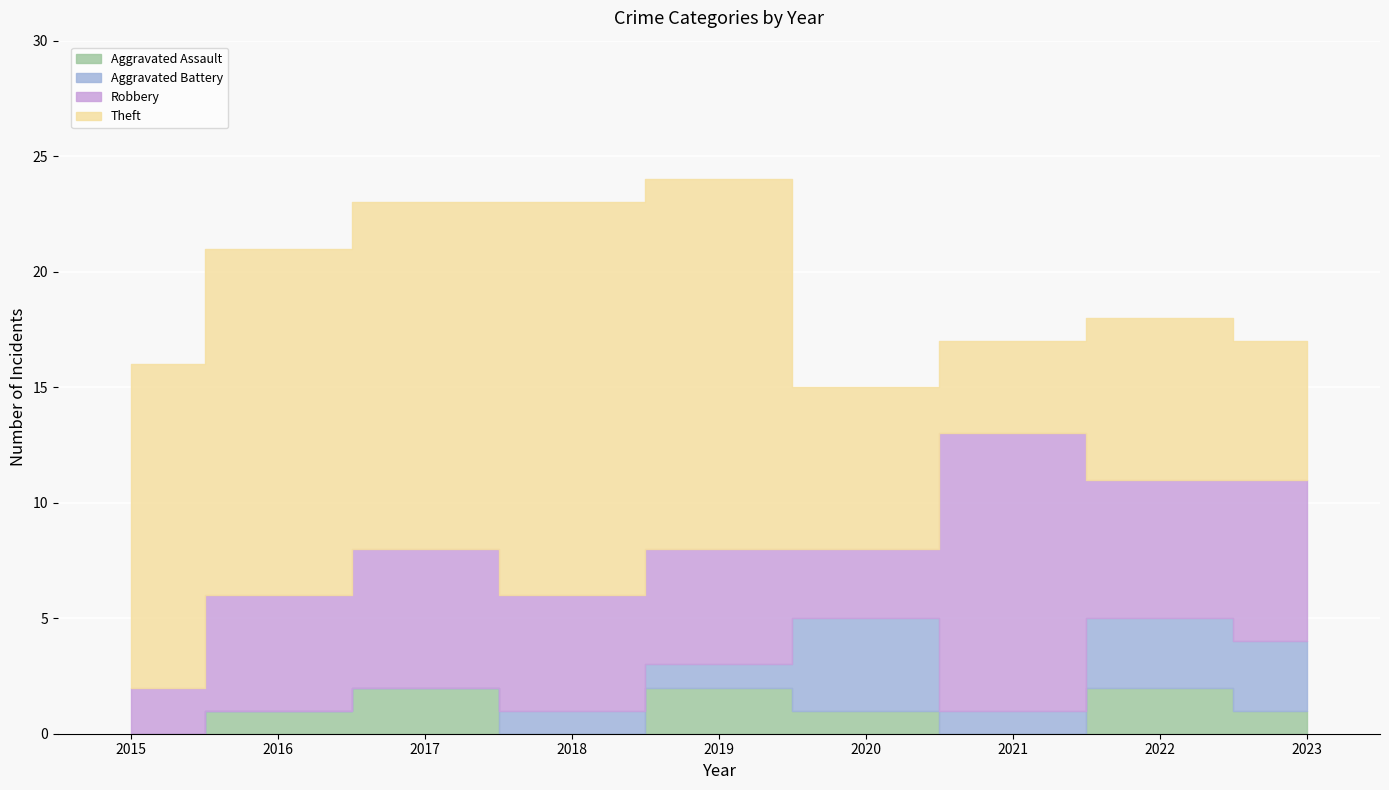

At which category is the sum across all series the highest?

2019